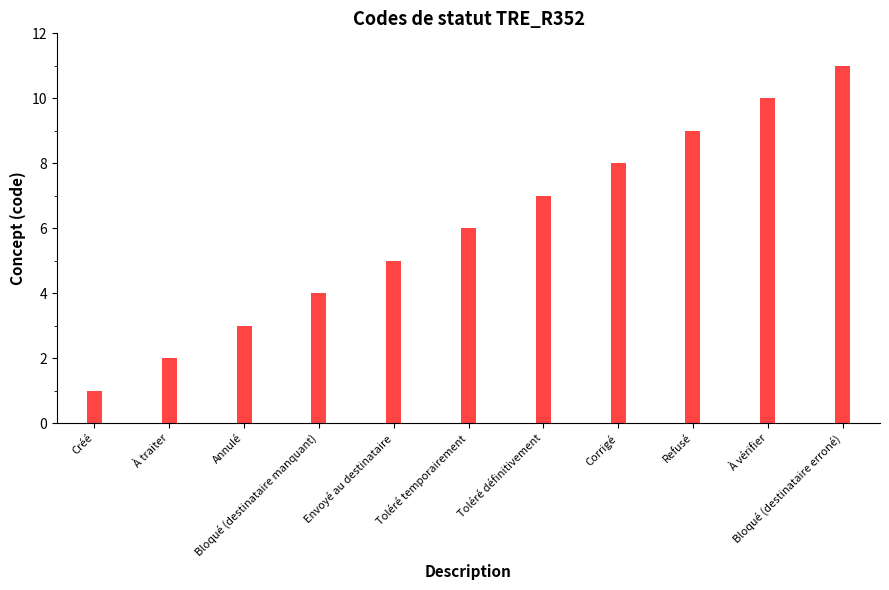

What position from the left is Bloqué (destinataire manquant)?

4